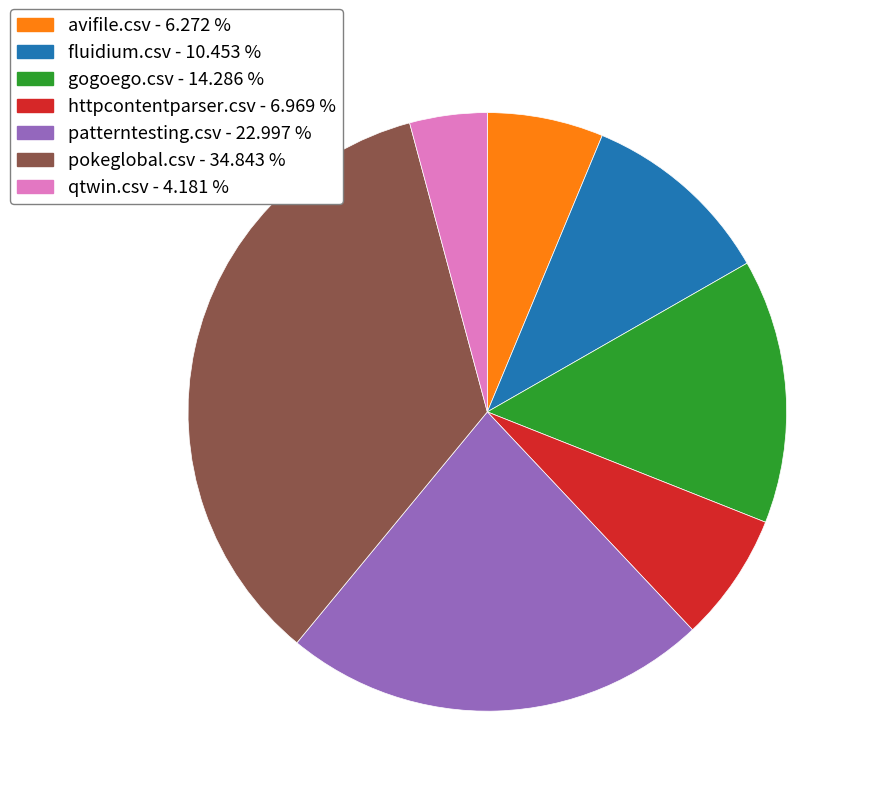

How many segments does this pie chart have?

7